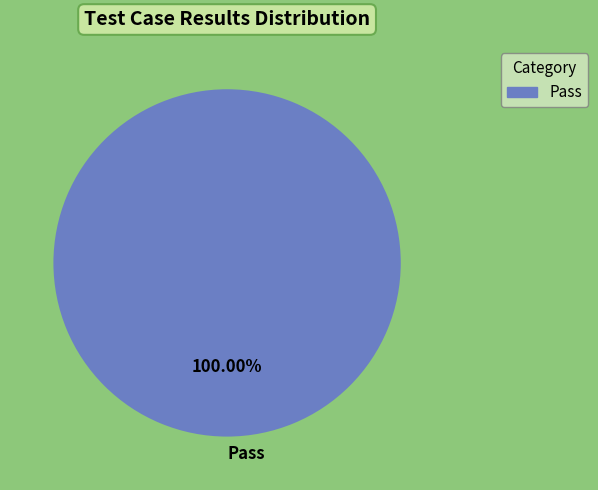

Rank the categories by value from highest to lowest.

Pass